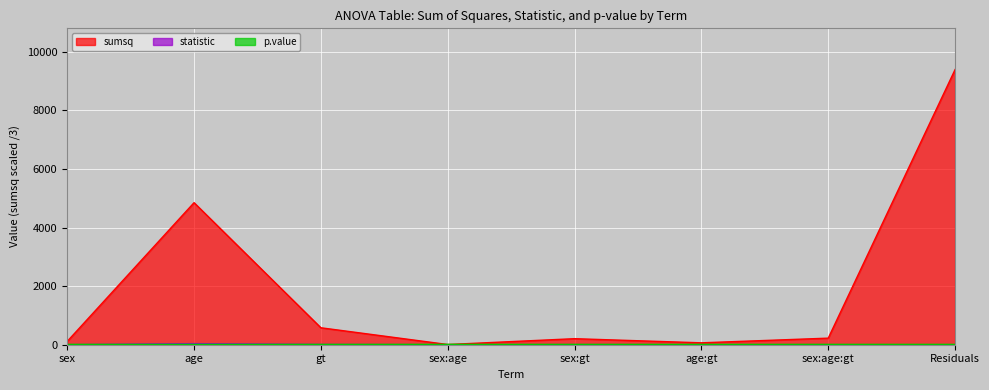

At which label is p.value closest to 0?

age